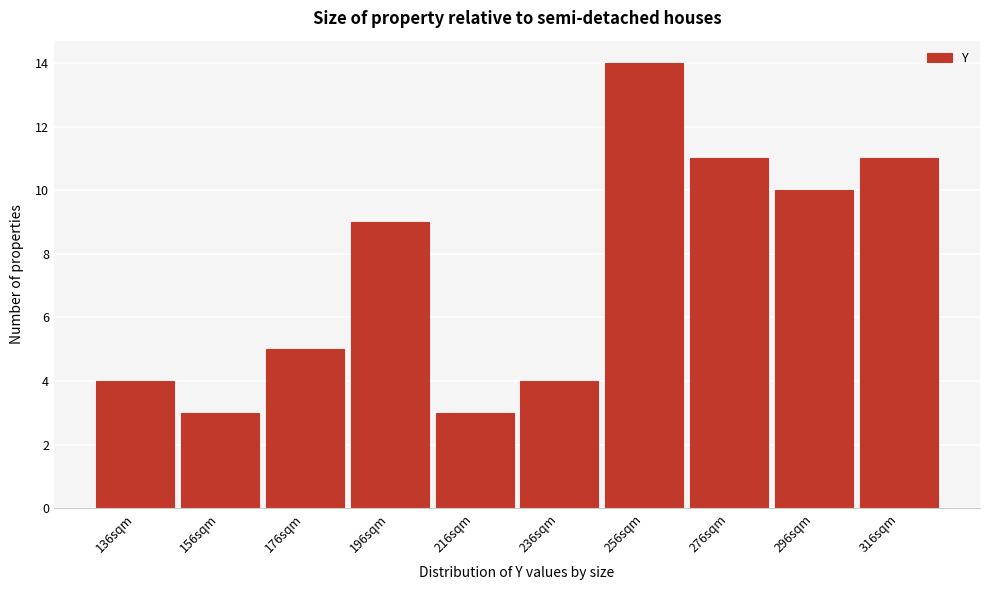

Reading left to right, transcribe all the data shown in this chart.

4	3	5	9	3	4	14	11	10	11